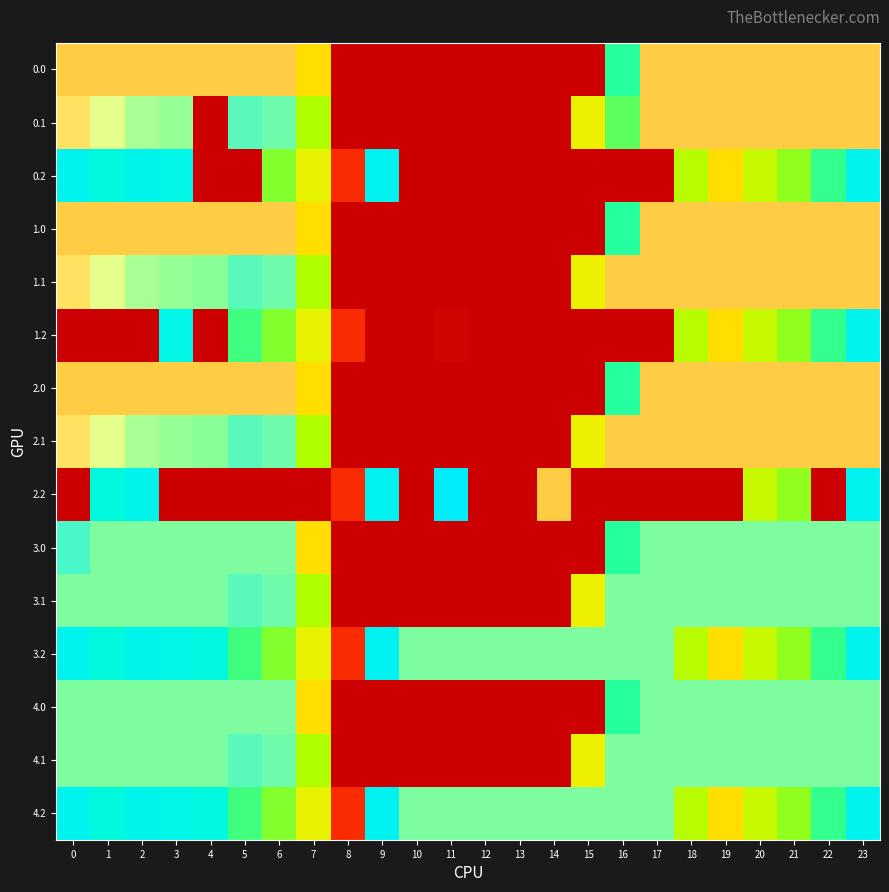

Rank the series by their maximum value, from lowest to highest.

1.2, 0.2, 3.0, 3.1, 3.2, 4.0, 4.1, 4.2, 0.0, 0.1, 1.0, 1.1, 2.0, 2.1, 2.2